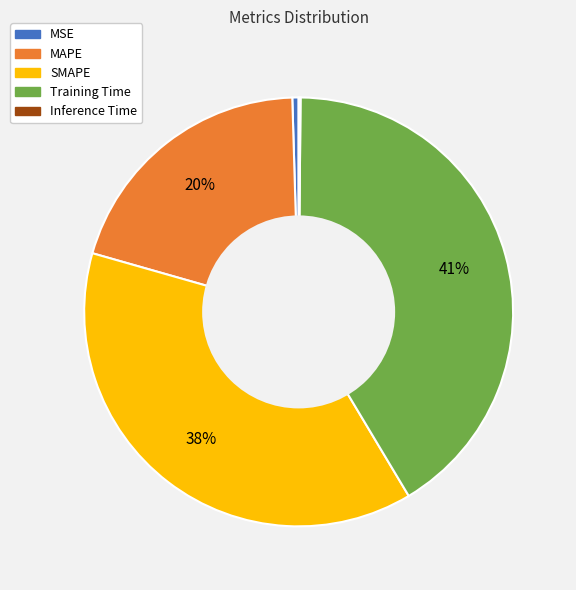

Does SMAPE represent more than half of the total?

No